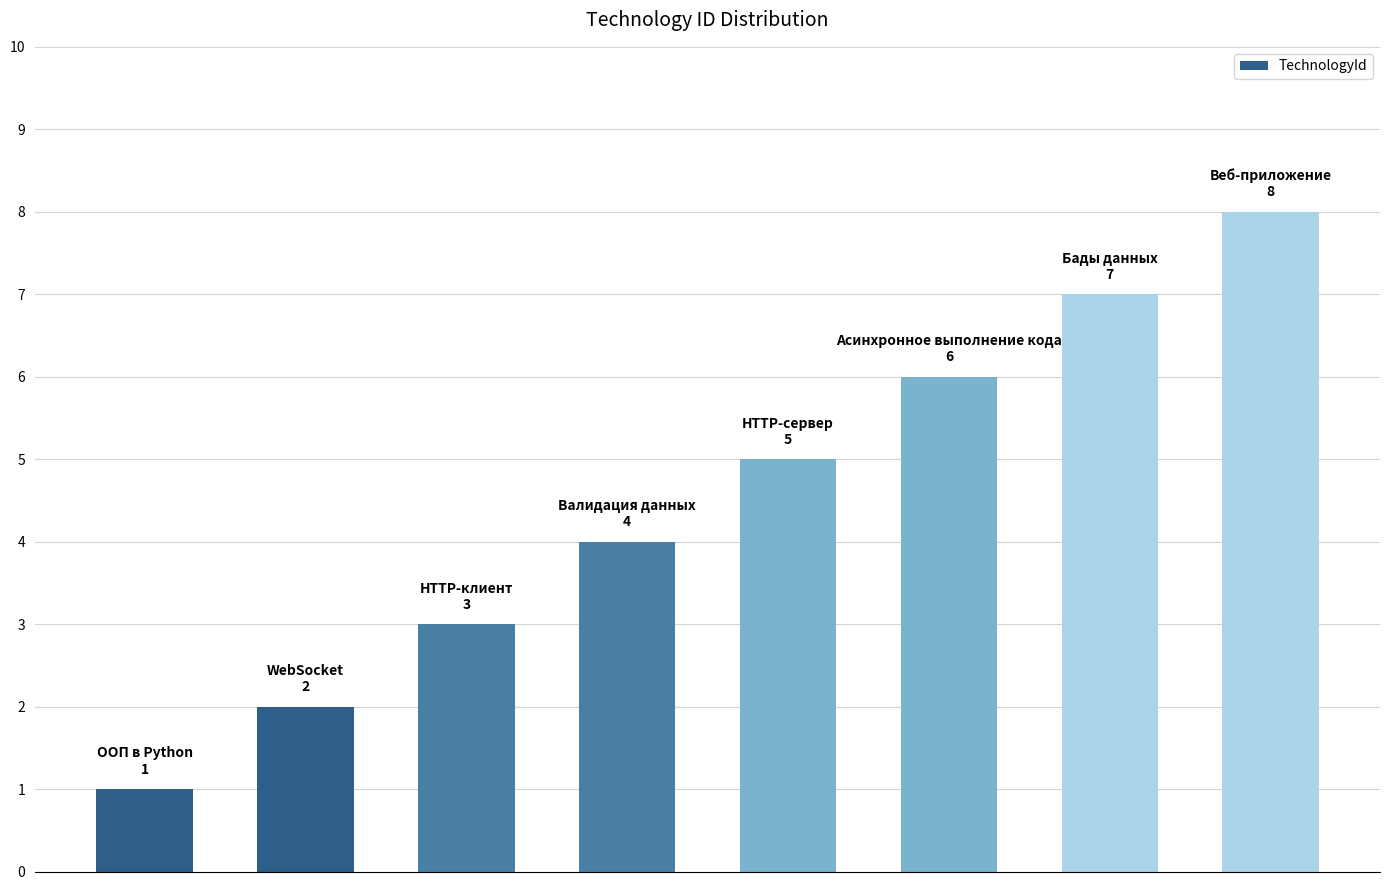

How many distinct data groups are displayed?

1